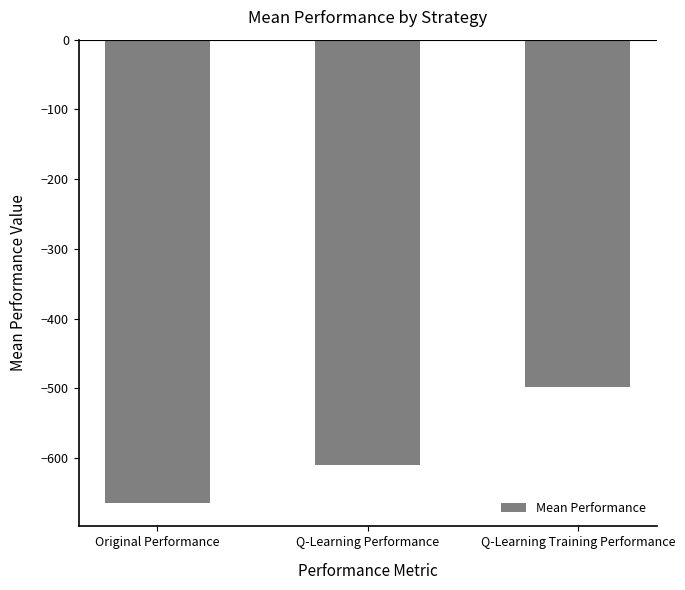

How many values are below -609?

2